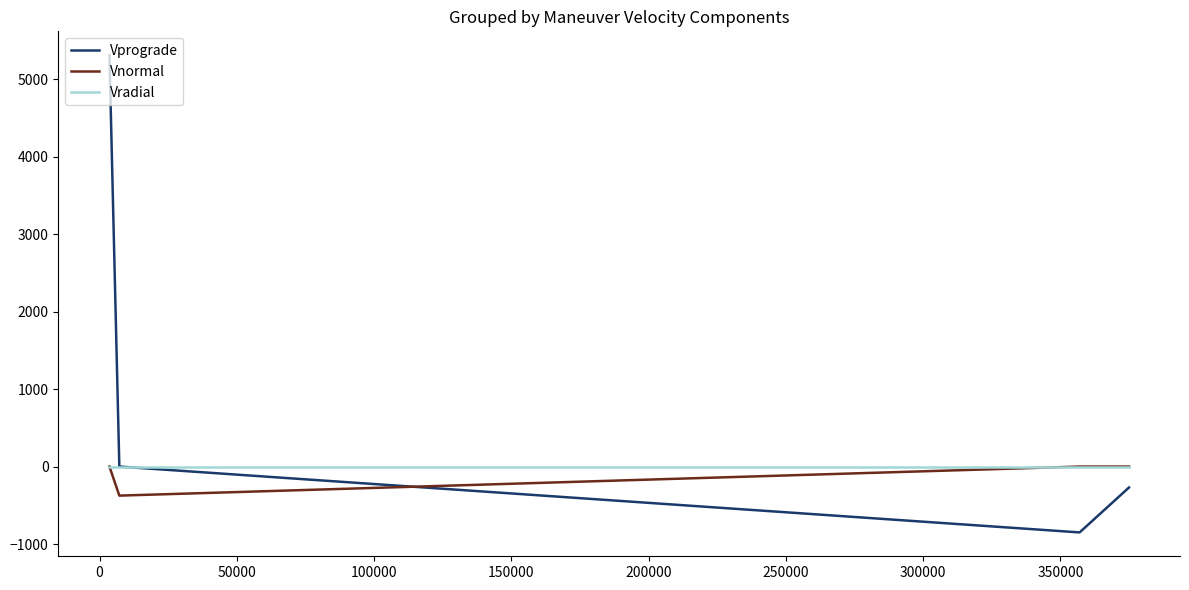

What is the maximum value for Vprograde?

5310